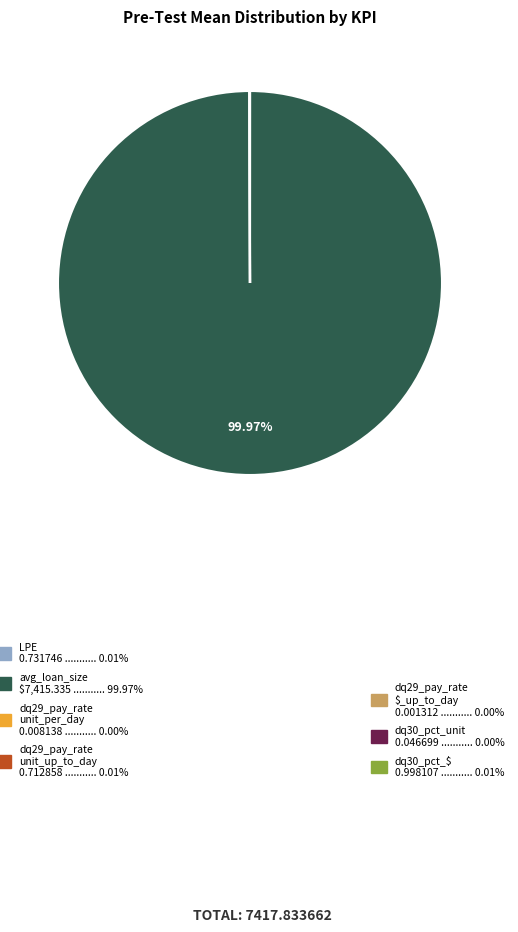

Does any single category account for the majority?

Yes